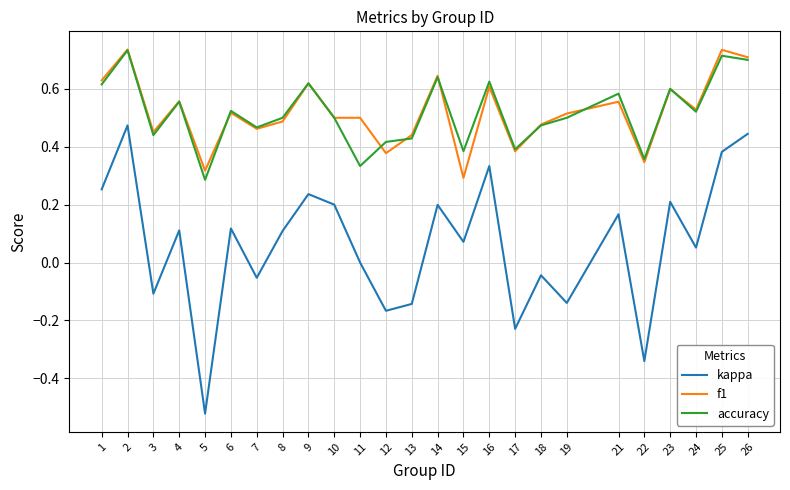

Where is f1 nearest to the value 0?

15